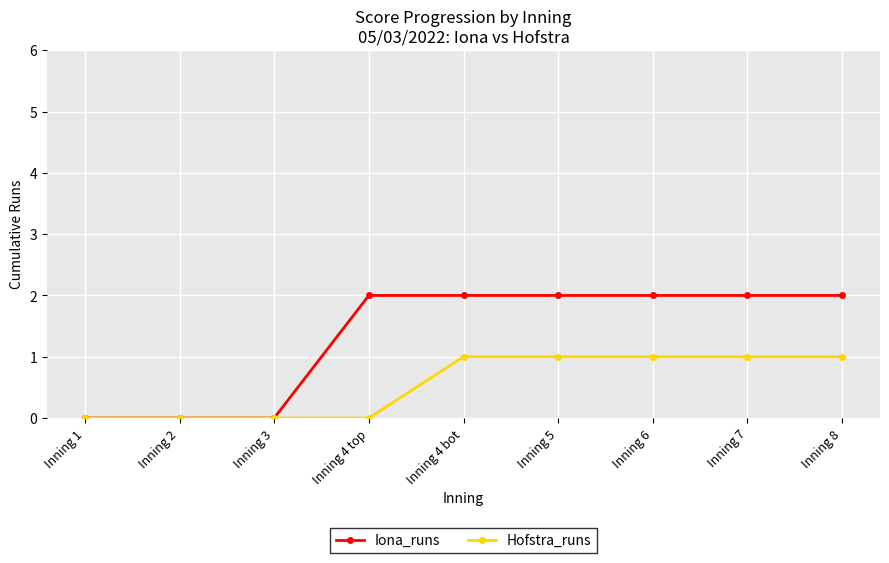

What is the difference between the maximum and second lowest values in the Iona_runs series?

2